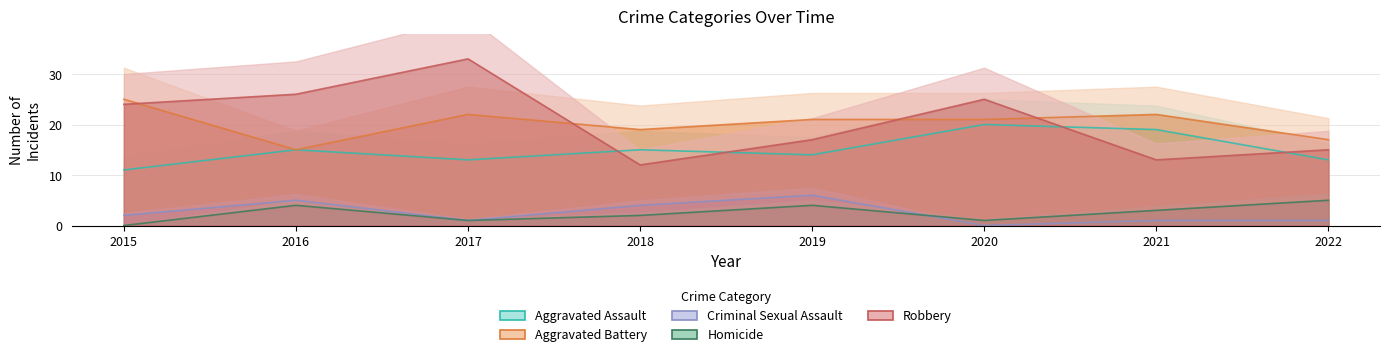

Is the value of Homicide at 2015 greater than the value of Criminal Sexual Assault at 2016?

No